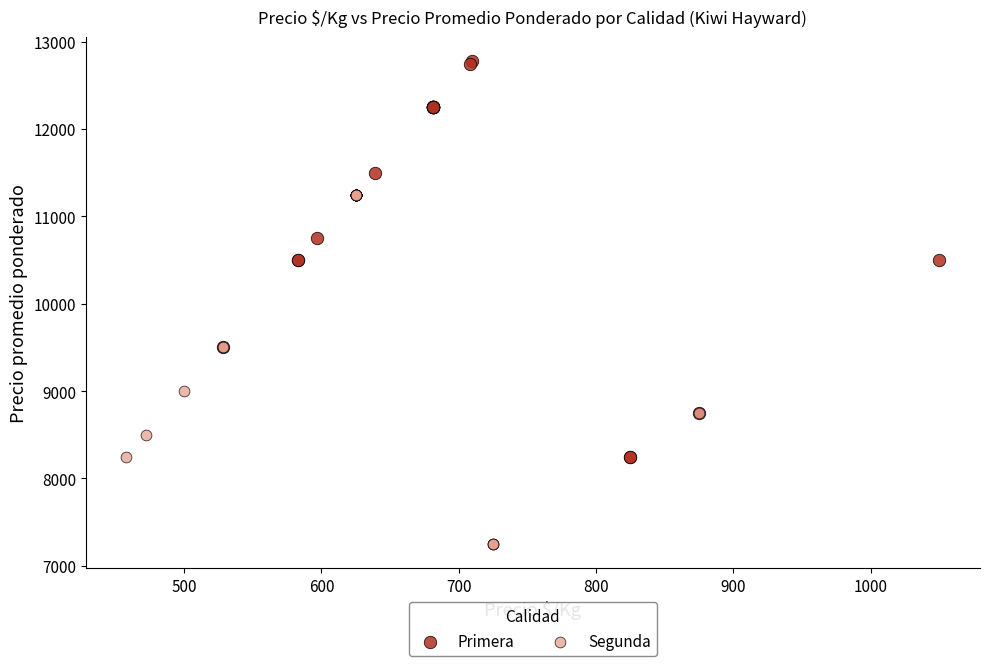

Which series contains the highest Y value?

Primera